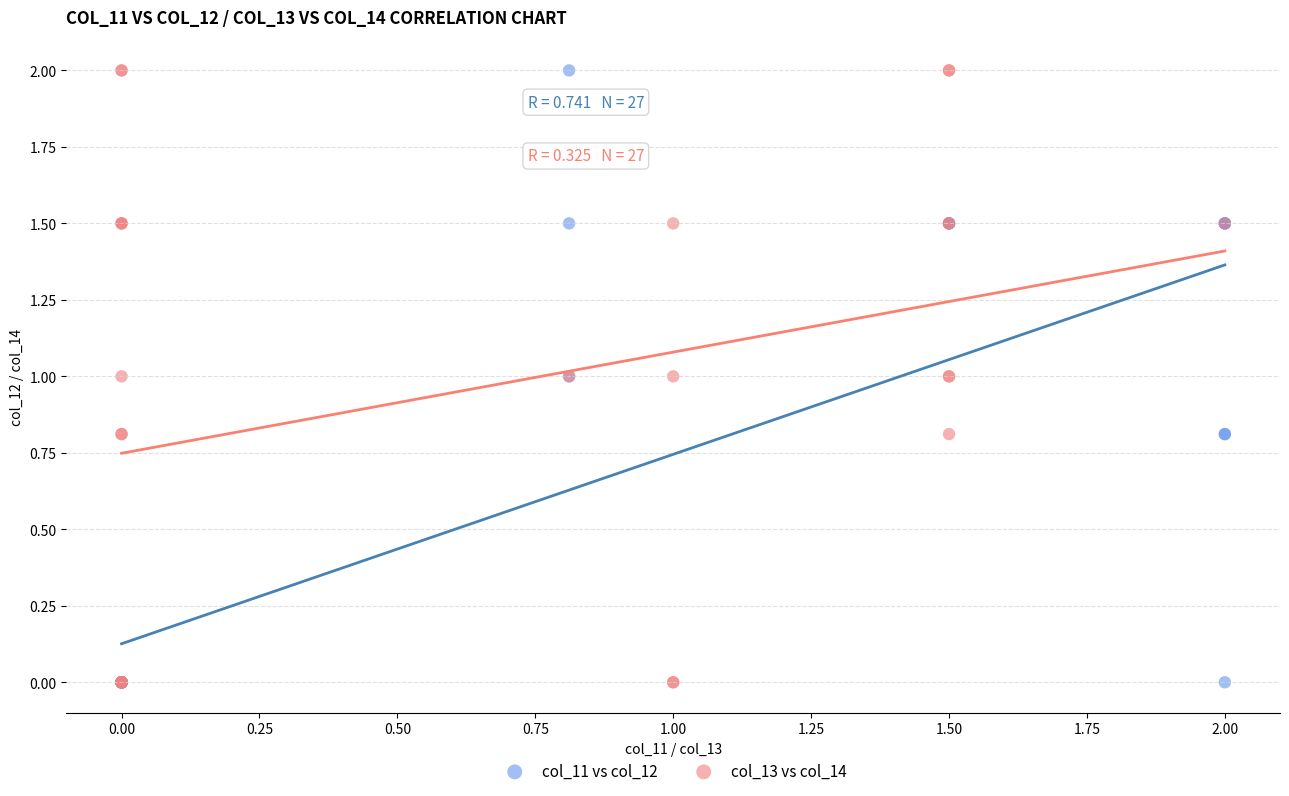

What are all the series names shown in the legend?

col_11 vs col_12, col_13 vs col_14